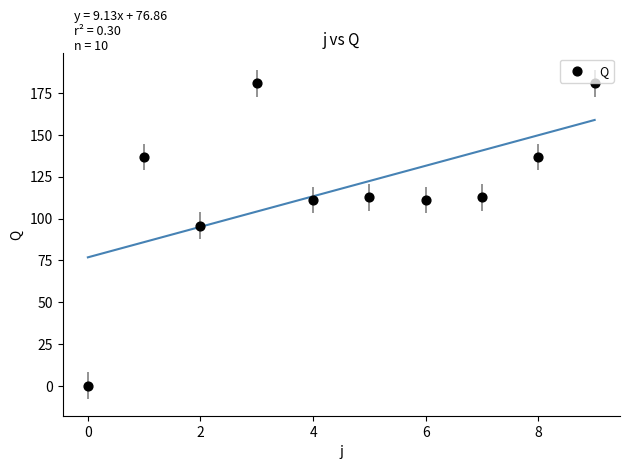

What Y value in the scatter plot is closest to 90?

95.8